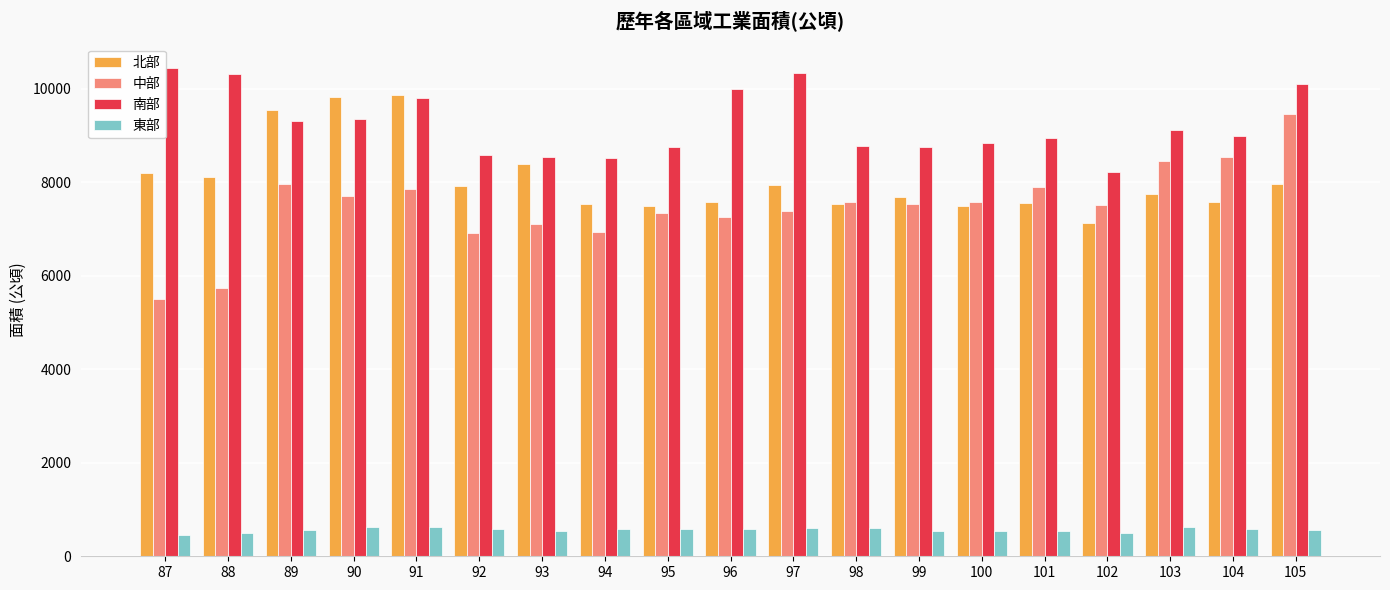

Is it true that 東部 equals 587.9 at 92?

True